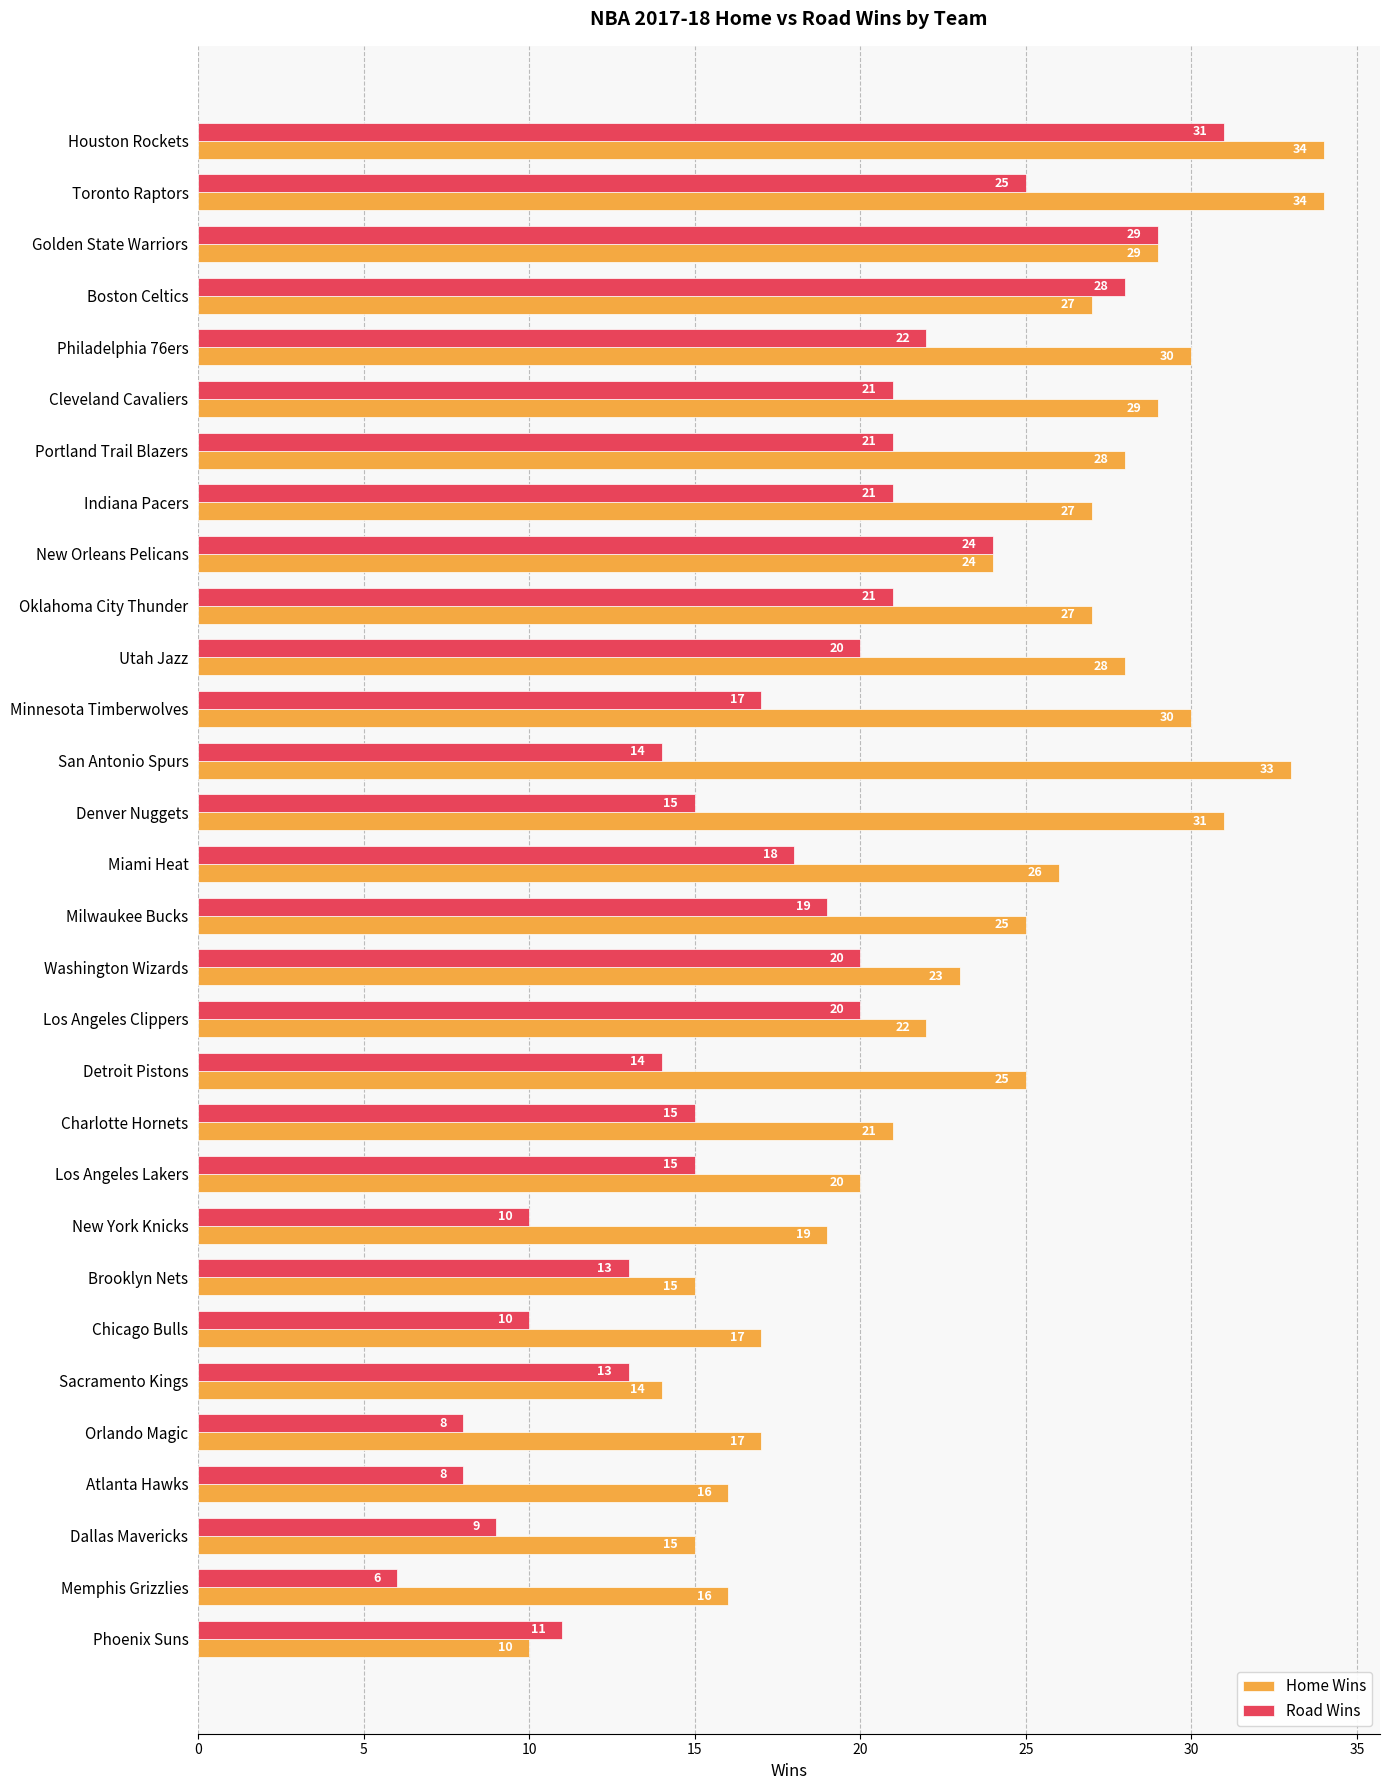

At which label is Home Wins closest to 22?

Los Angeles Clippers